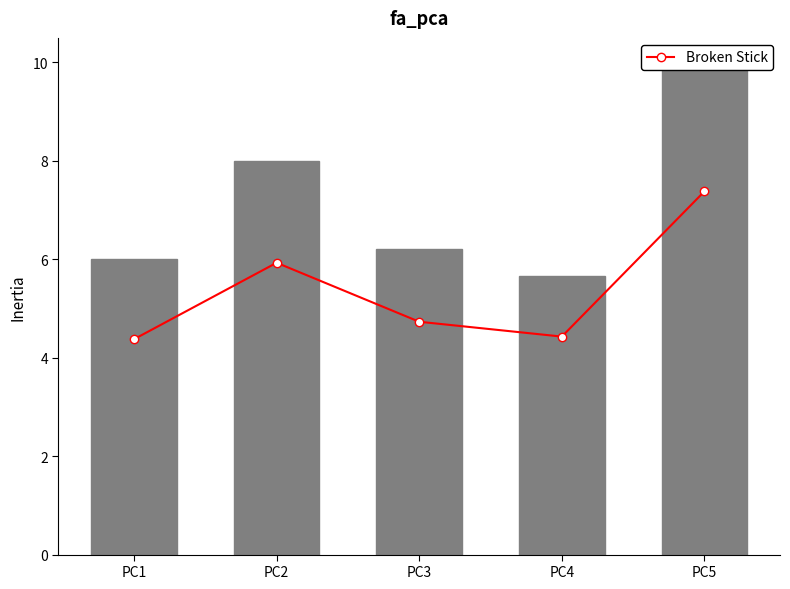

What is the value of the bar_col4 bar at the 2nd from the left?

8.0